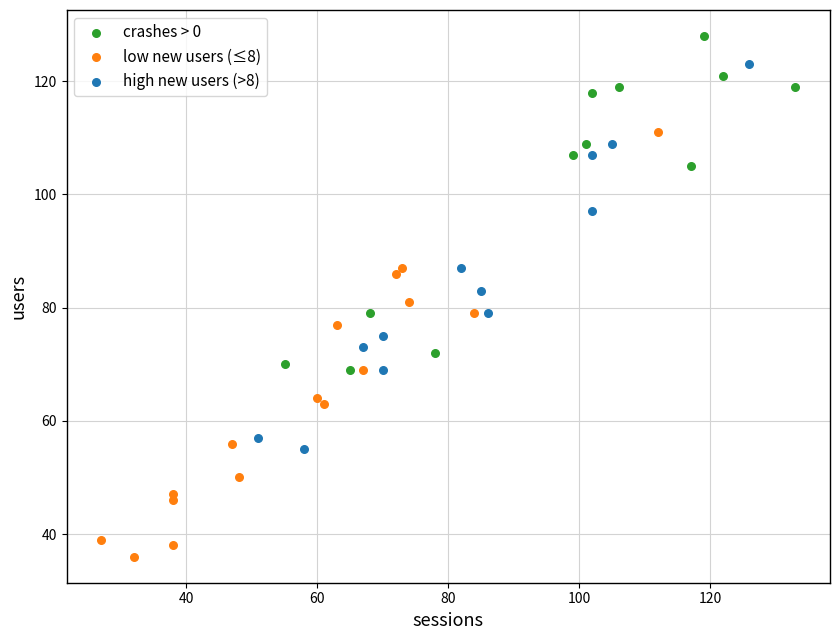

Which series reaches the maximum Y coordinate?

crashes > 0